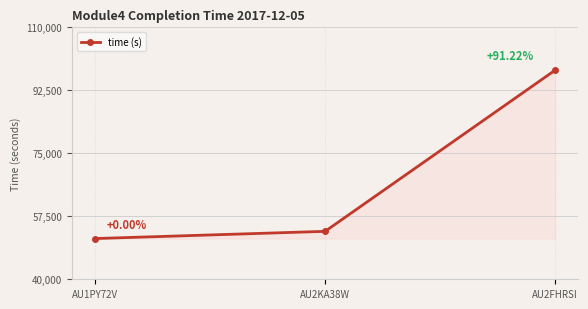

What is the minimum value shown in the chart?

51312